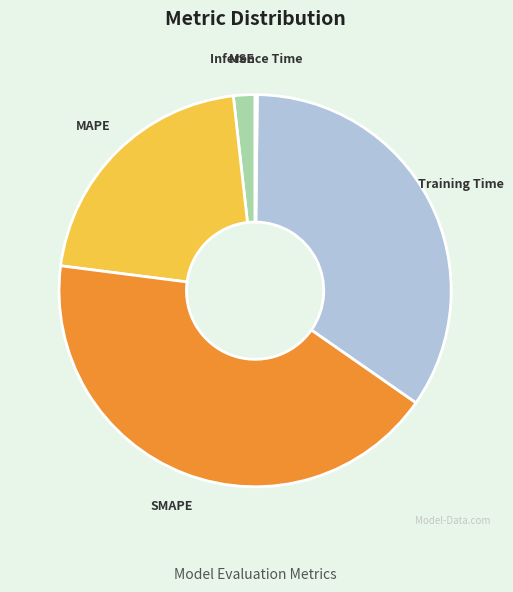

Does any single category account for the majority?

No